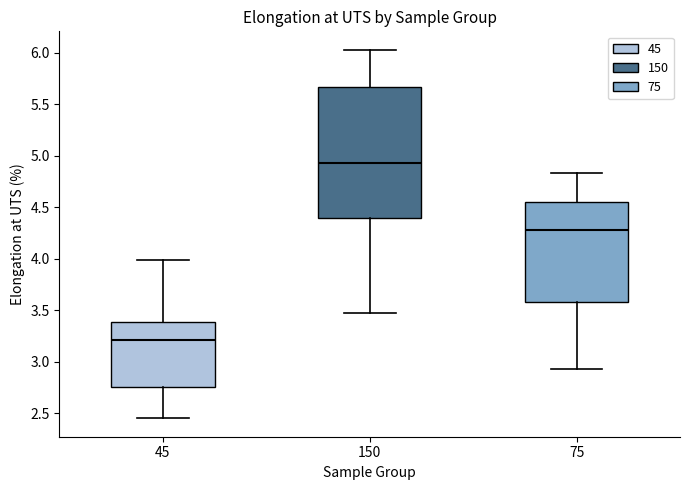

Comparing the boxes themselves (not the whiskers), which one is the tallest?

150